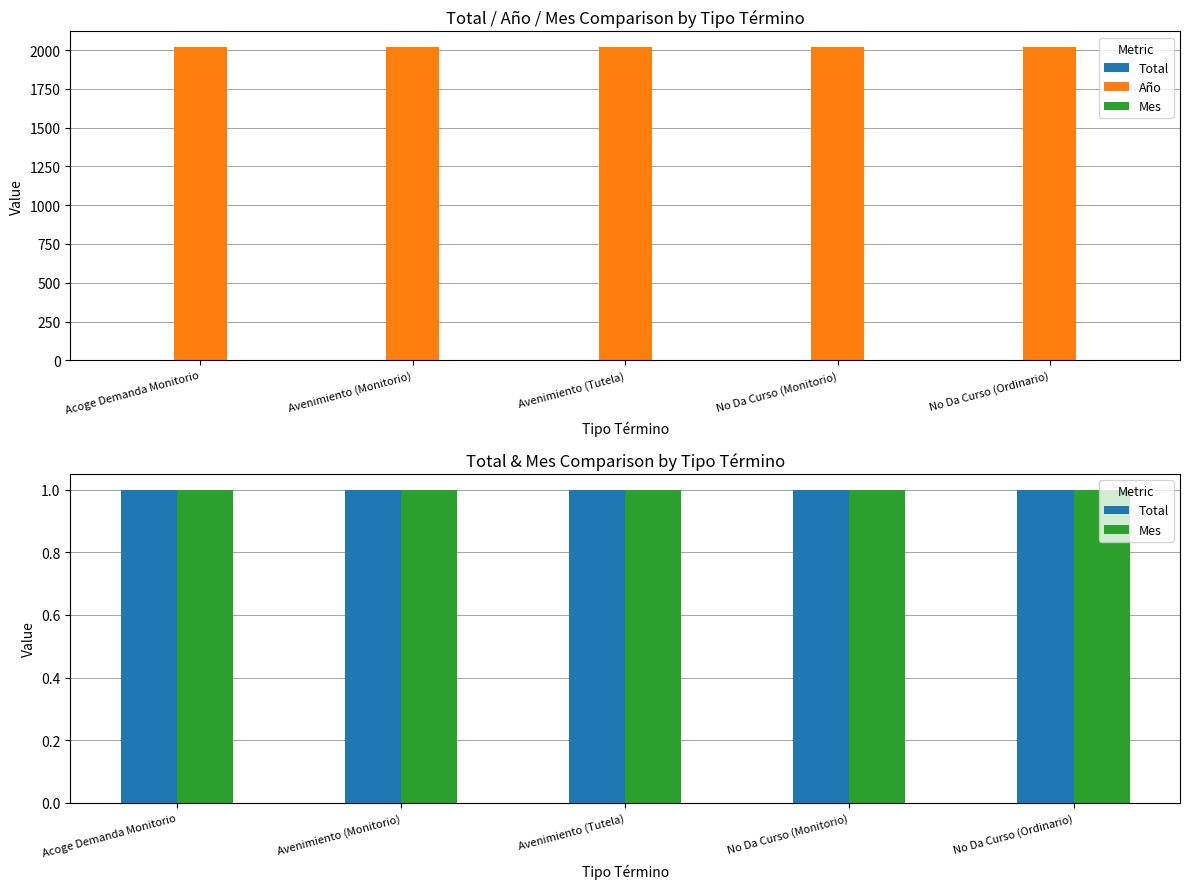

Reading left to right, extract all data points from this chart.

Total: Acoge Demanda Monitorio=1	Avenimiento (Monitorio)=1	Avenimiento (Tutela)=1	No Da Curso (Monitorio)=1	No Da Curso (Ordinario)=1
Año: Acoge Demanda Monitorio=2019	Avenimiento (Monitorio)=2019	Avenimiento (Tutela)=2019	No Da Curso (Monitorio)=2019	No Da Curso (Ordinario)=2019
Mes: Acoge Demanda Monitorio=1	Avenimiento (Monitorio)=1	Avenimiento (Tutela)=1	No Da Curso (Monitorio)=1	No Da Curso (Ordinario)=1